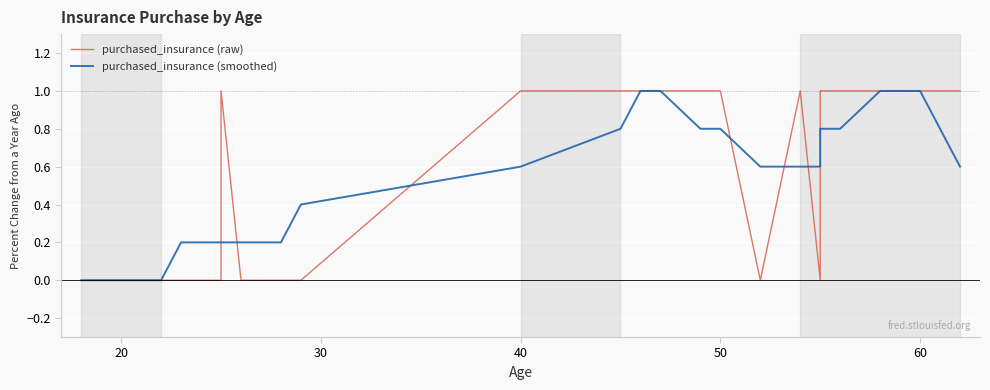

What are all the series names shown in the legend?

purchased_insurance (raw), purchased_insurance (smoothed)